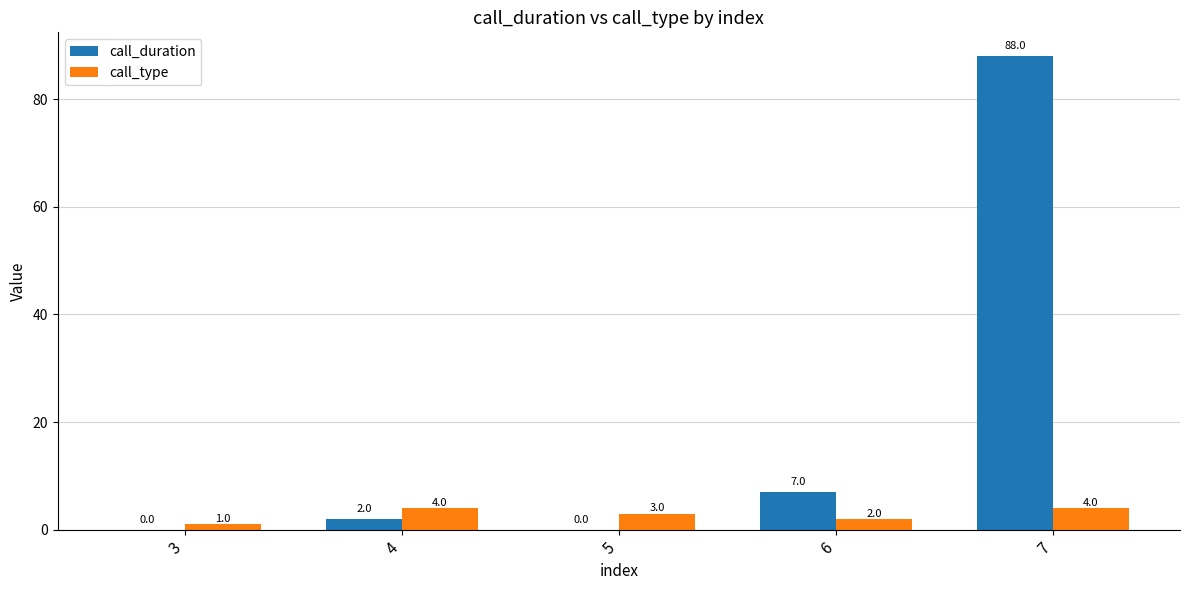

How many values in call_duration are above zero?

3